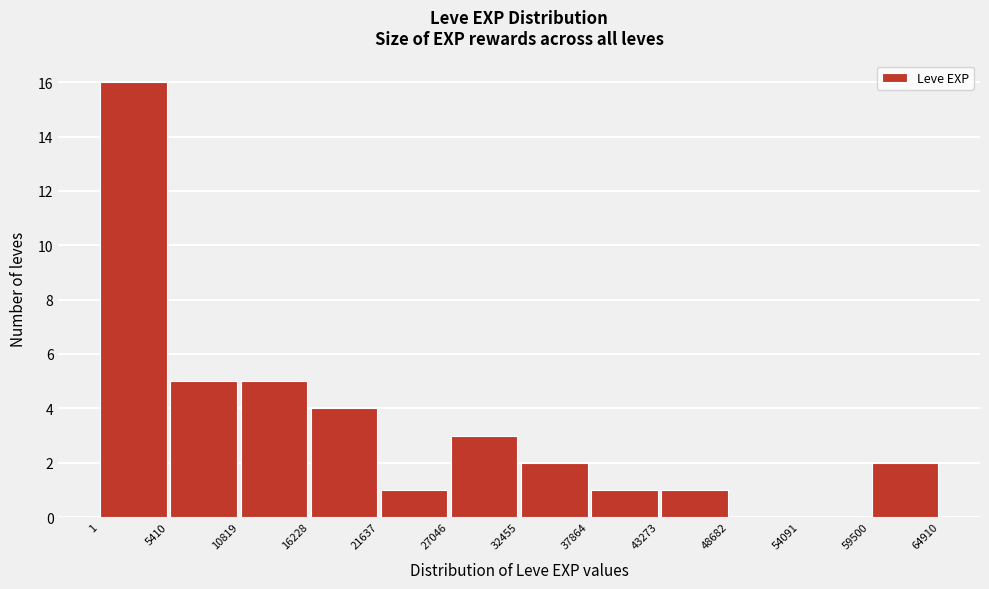

Reading left to right, list every bar in this chart as the range it spans on the x-axis followed by its height. The values are not printed on the chart, so give them approximately, as read against the axis.

1 to 5410: 16
5410 to 10819: 5
10819 to 16228: 5
16228 to 21637: 4
21637 to 27046: 1
27046 to 32455: 3
32455 to 37864: 2
37864 to 43273: 1
43273 to 48682: 1
48682 to 54091: 0
54091 to 59500: 0
59500 to 64910: 2